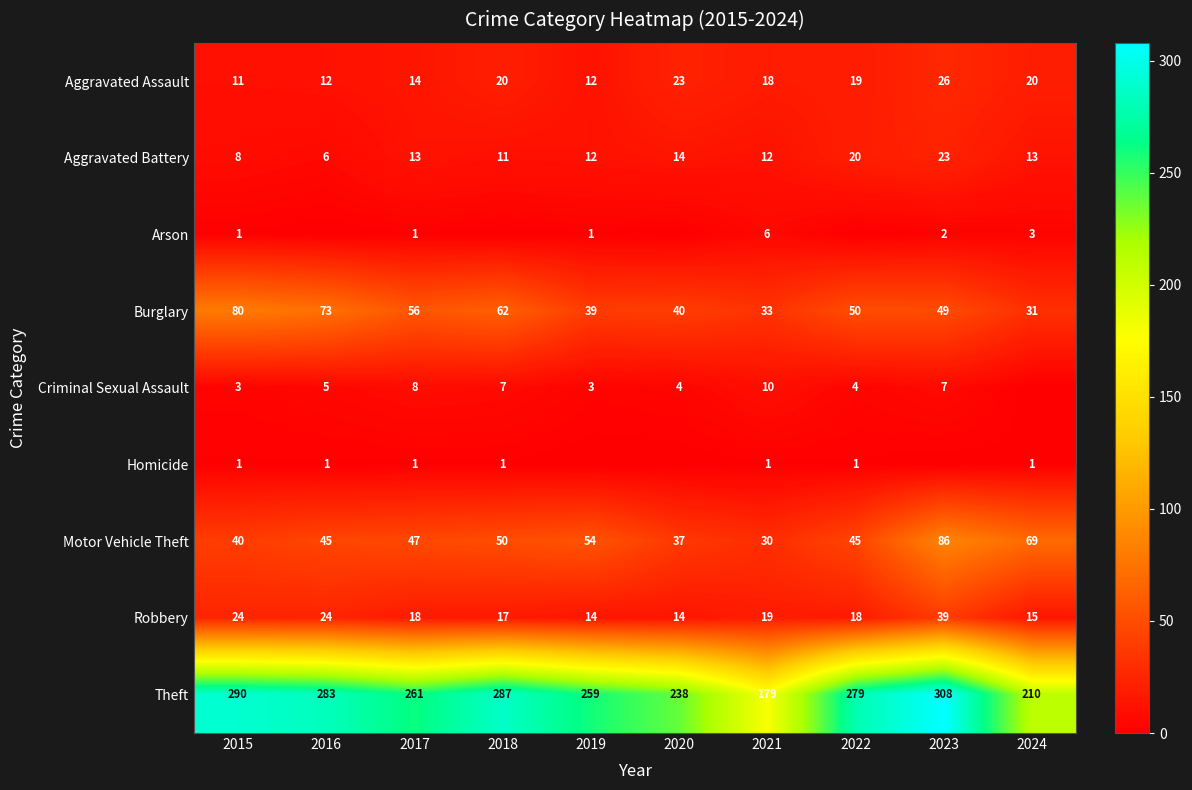

What is the maximum value for Theft?

308